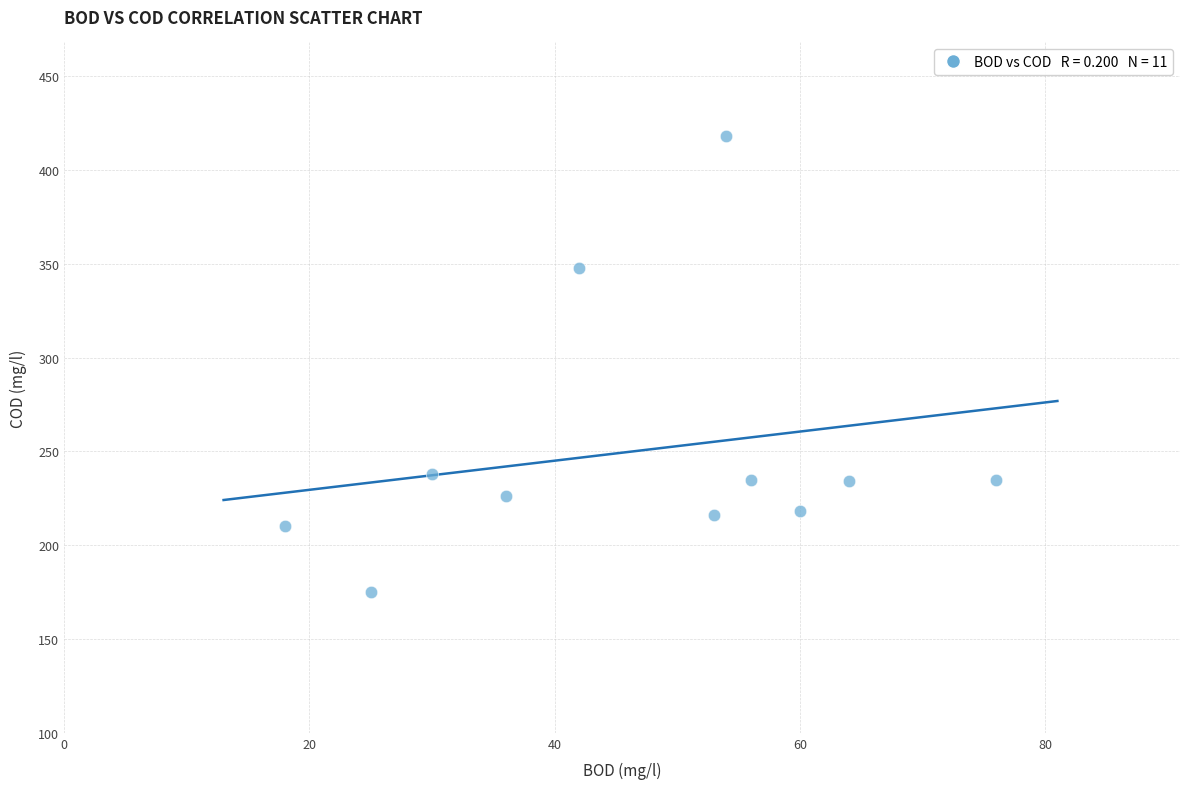

What Y value in the scatter plot is closest to 296?

348